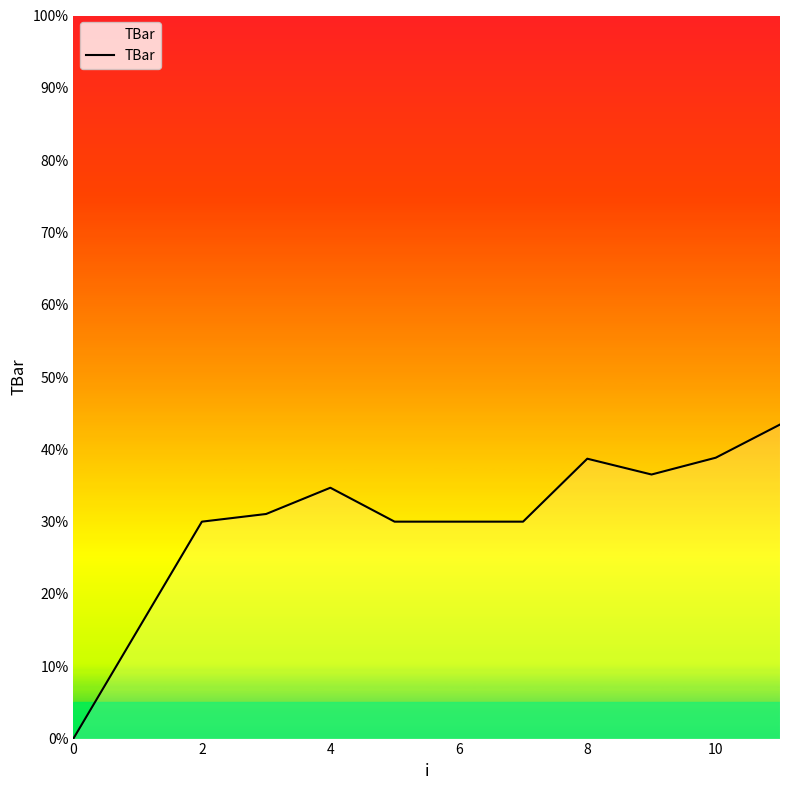

What is the maximum value shown in the chart?

43.4